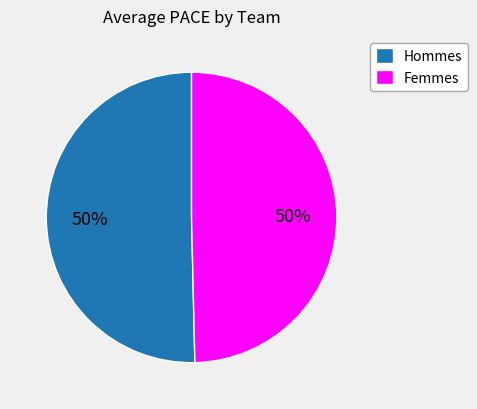

What percentage is the Femmes slice, to the nearest percent?

50%